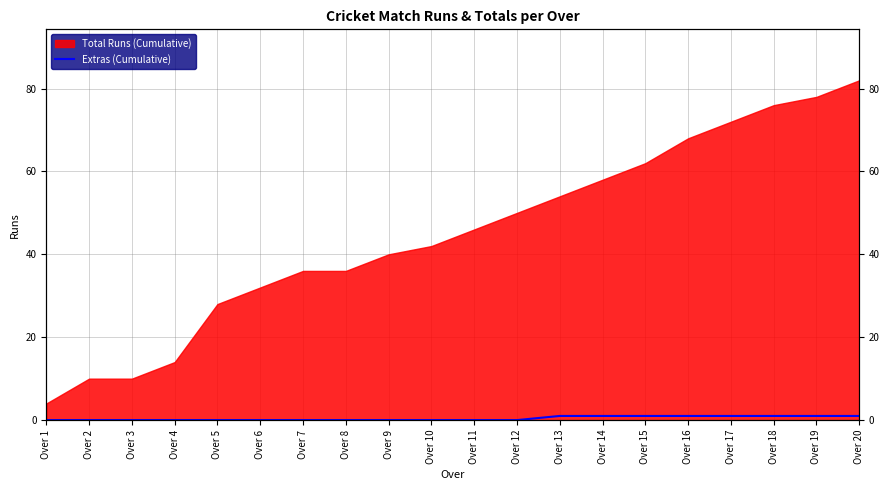

Count the number of categories in the chart.

20